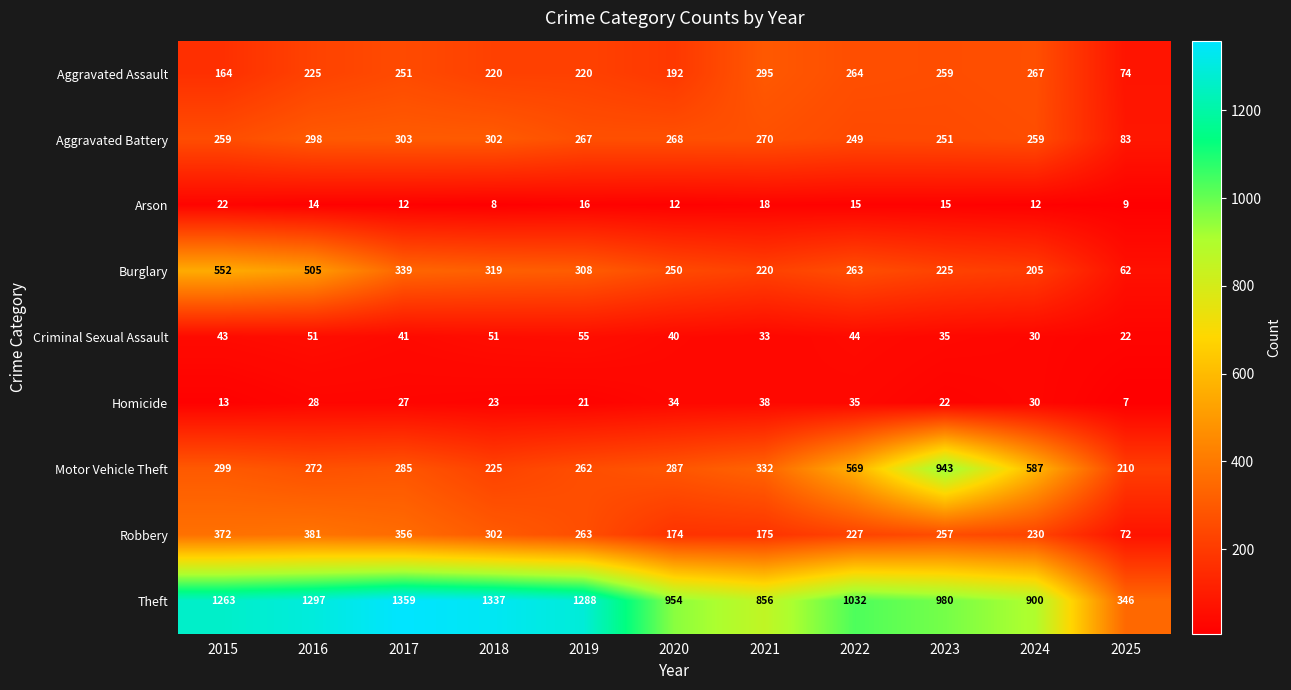

What is the difference between the highest and lowest values at 2016?

1283